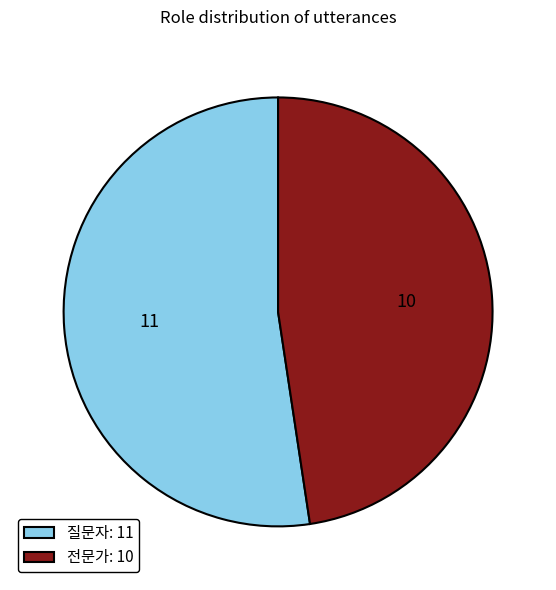

What is the ratio of the value at 질문자 to the value at 전문가?

1.1